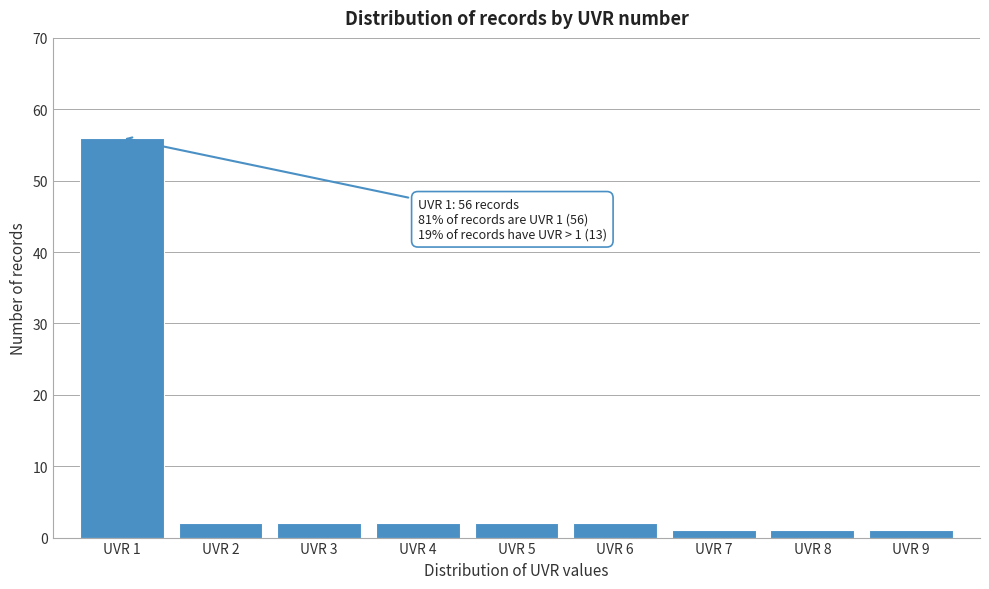

Reading left to right, transcribe all the data shown in this chart.

56	2	2	2	2	2	1	1	1